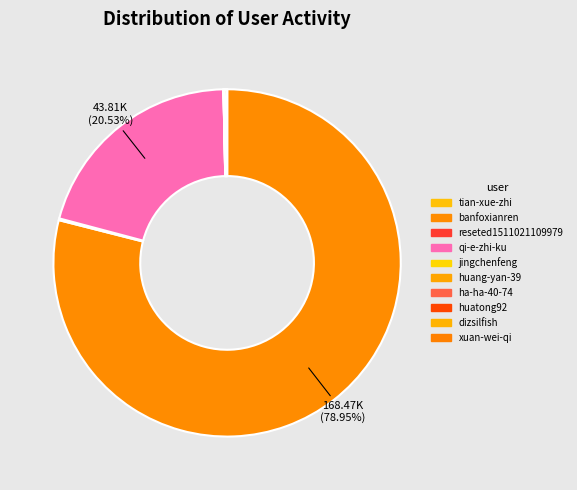

Rank the categories by value from highest to lowest.

banfoxianren, qi-e-zhi-ku, dizsilfish, reseted1511021109979, huang-yan-39, tian-xue-zhi, jingchenfeng, huatong92, ha-ha-40-74, xuan-wei-qi